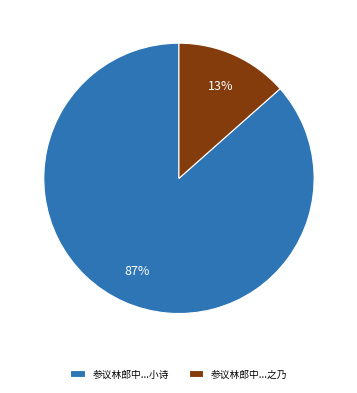

Rank the categories by value from lowest to highest.

参议林郎中...之乃, 参议林郎中...小诗